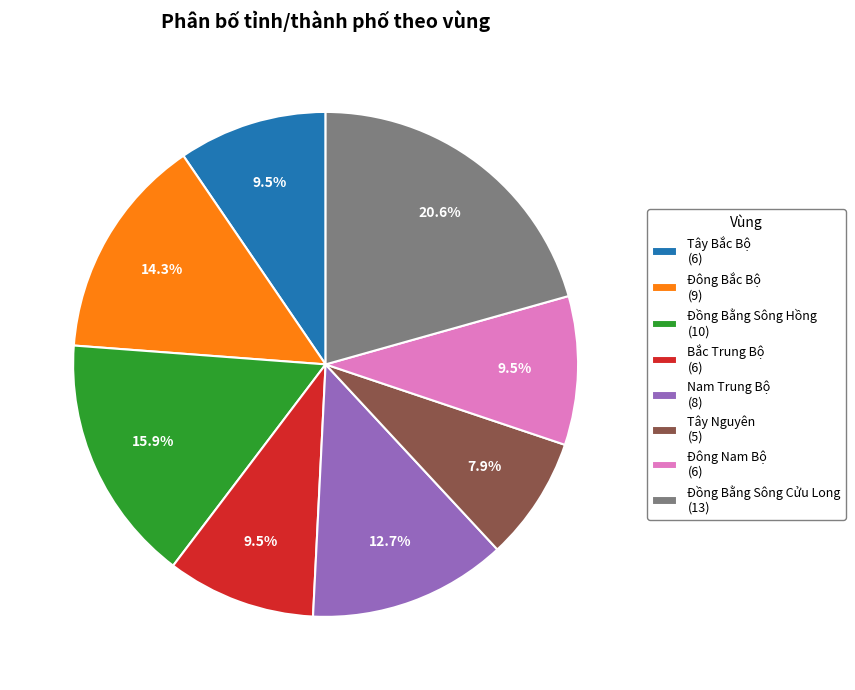

Is there any slice that represents more than half of the pie?

No